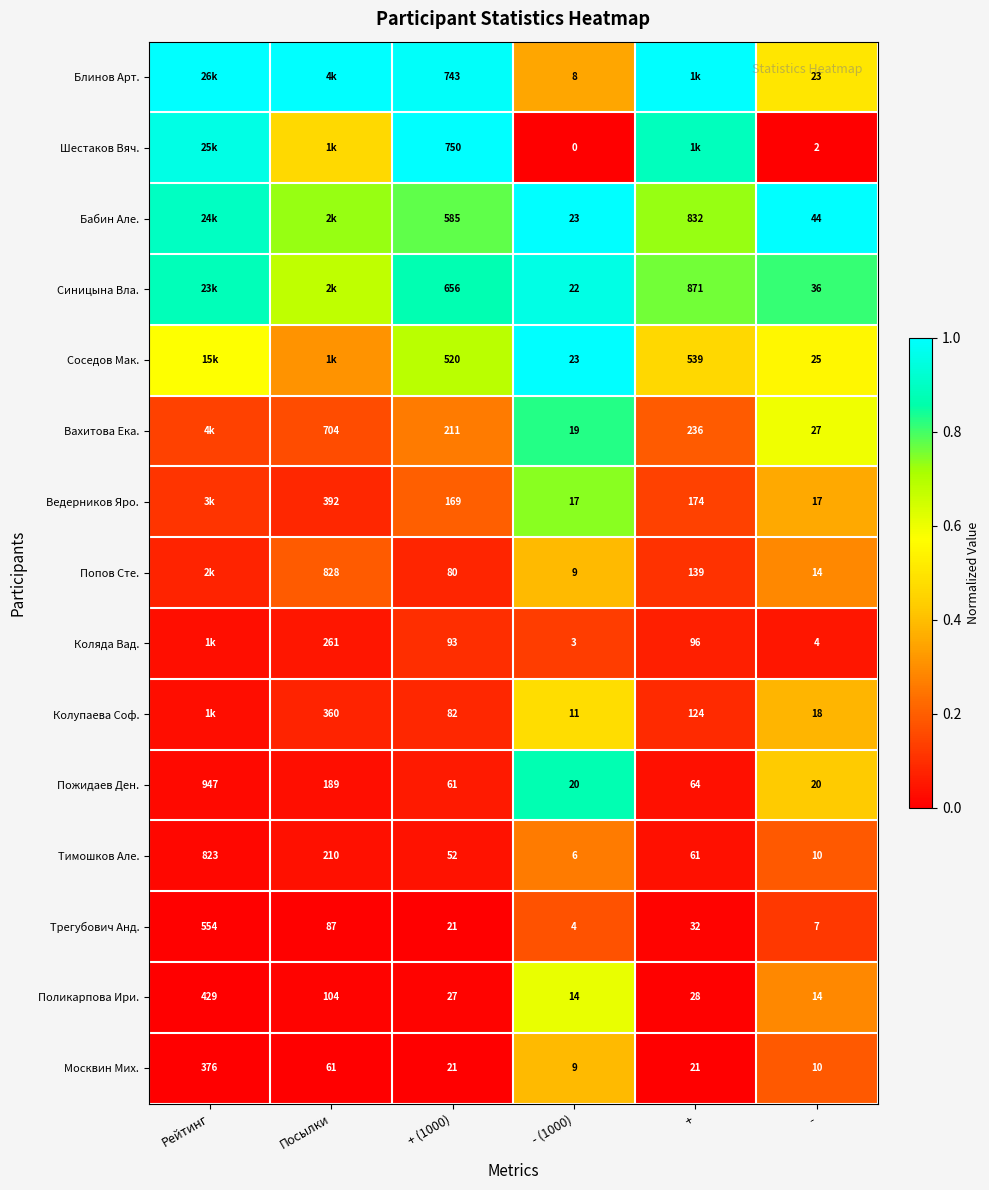

Which series changed the most between + (1000) and - (1000)?

Шестаков Вяч.